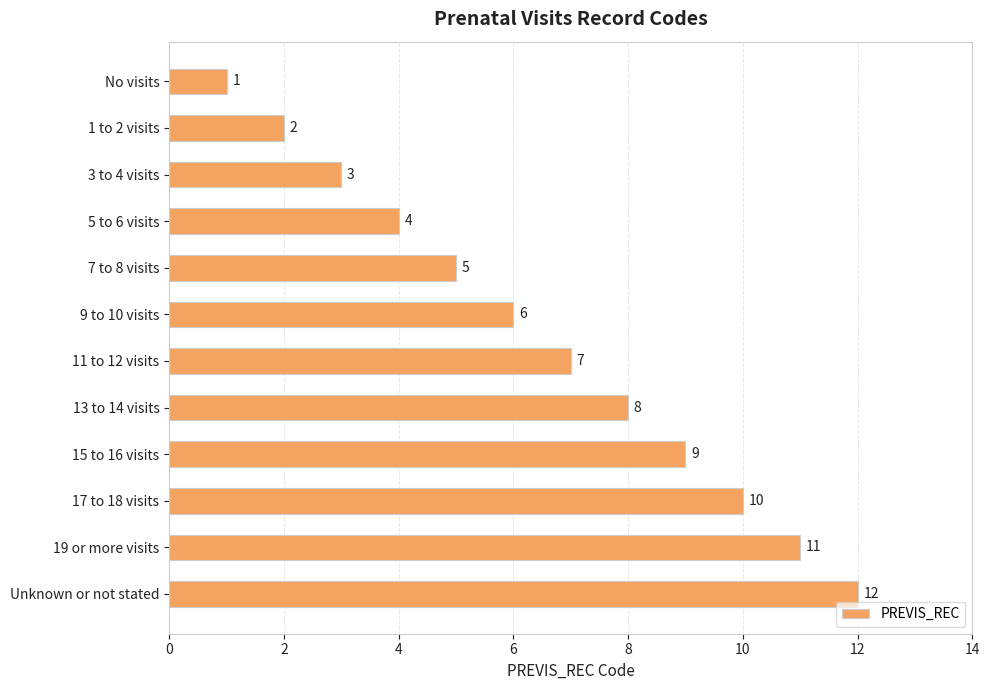

List the labels in order of value, smallest first.

No visits, 1 to 2 visits, 3 to 4 visits, 5 to 6 visits, 7 to 8 visits, 9 to 10 visits, 11 to 12 visits, 13 to 14 visits, 15 to 16 visits, 17 to 18 visits, 19 or more visits, Unknown or not stated